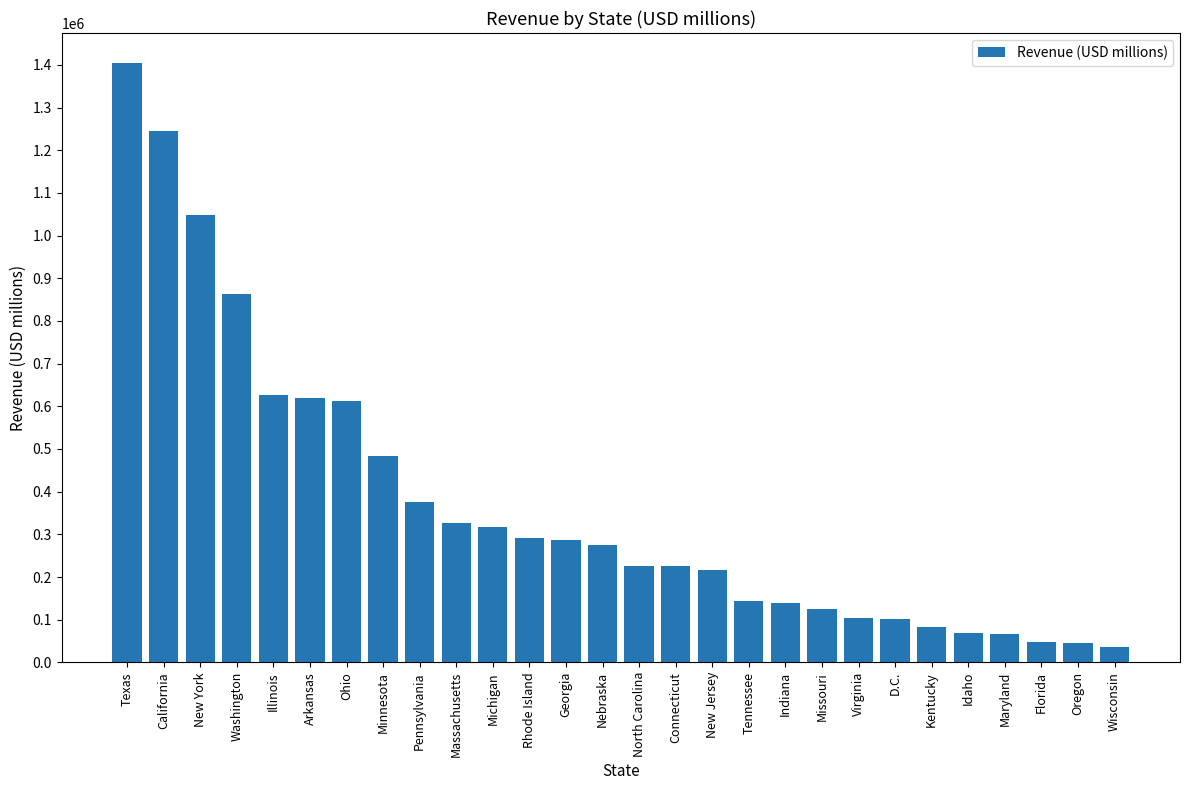

What is the label of the 4th bar from the right?

Maryland